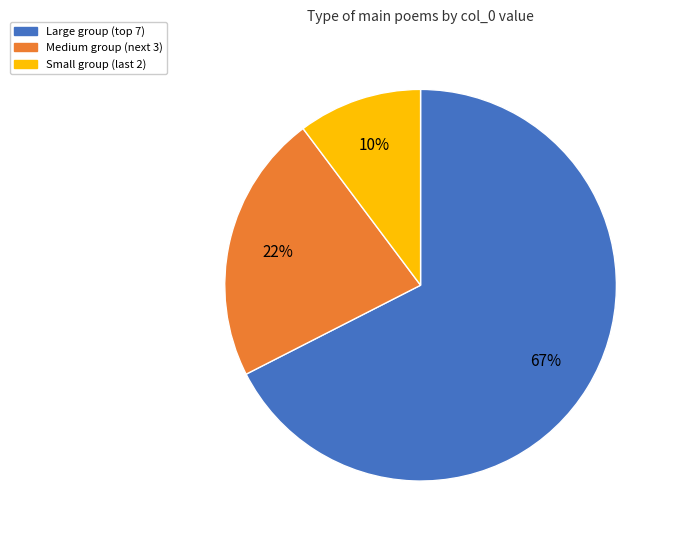

To the nearest percent, what is the average slice percentage?

33%